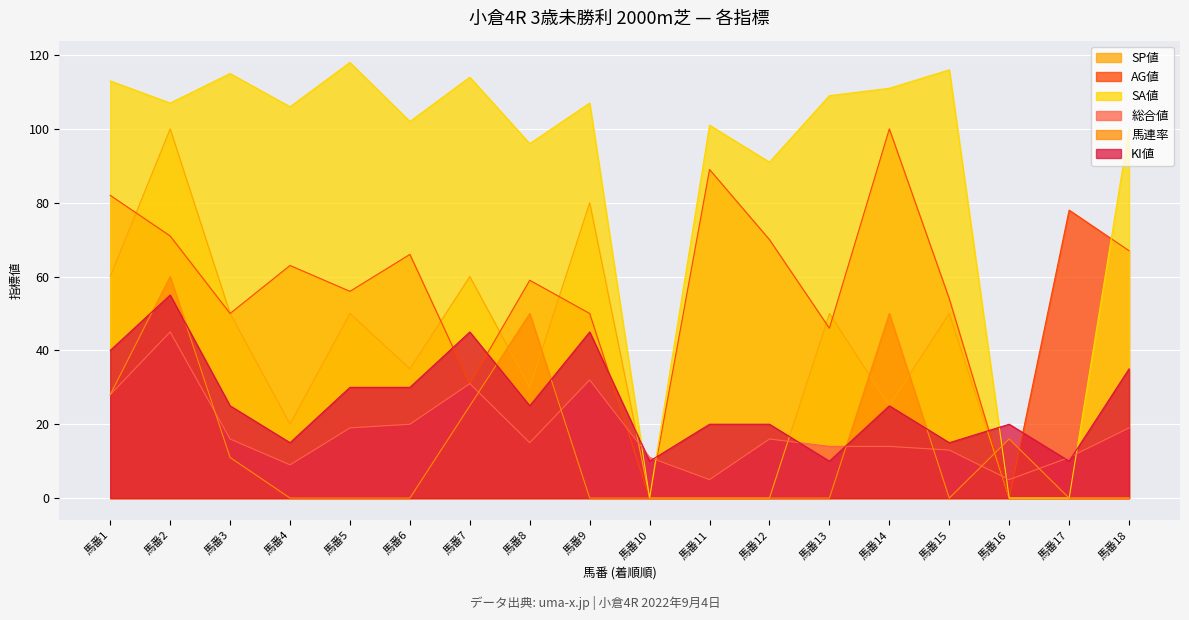

The SP値 series shows 0 at 馬番12. True or false?

True